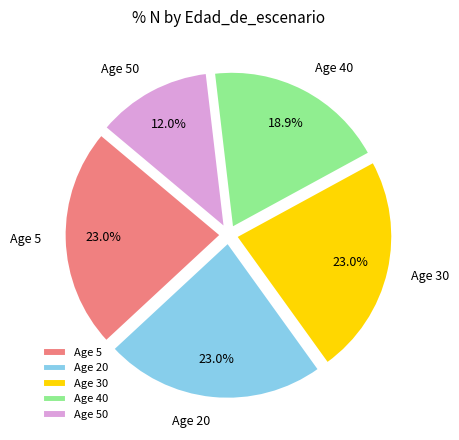

Approximately how many times larger is the value at Age 30 compared to Age 20?

1.0